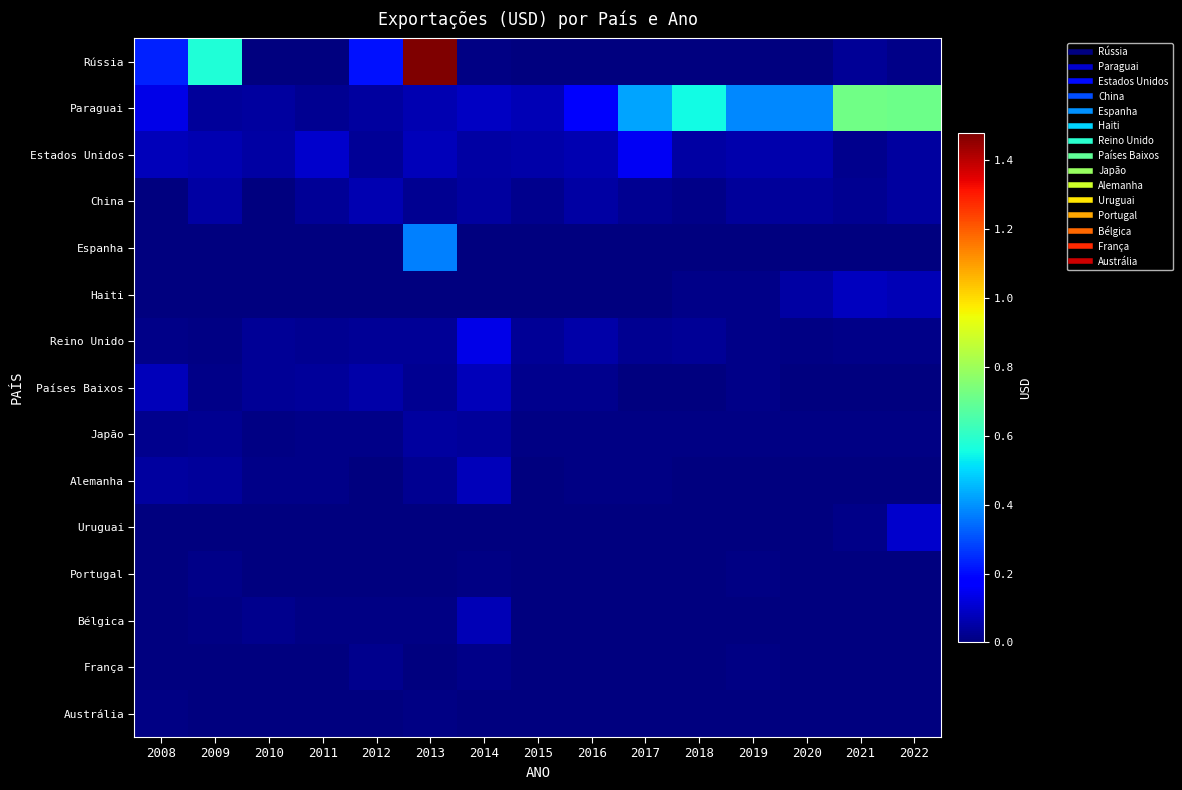

What is the spread (max minus min) of values at 2009?

5732280